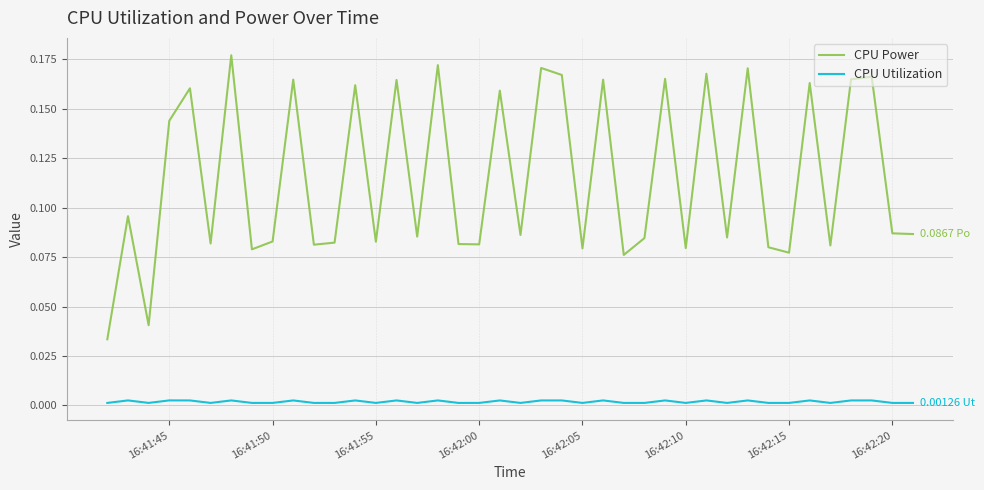

Count the CPU Utilization values in the range 0 to 1.

40